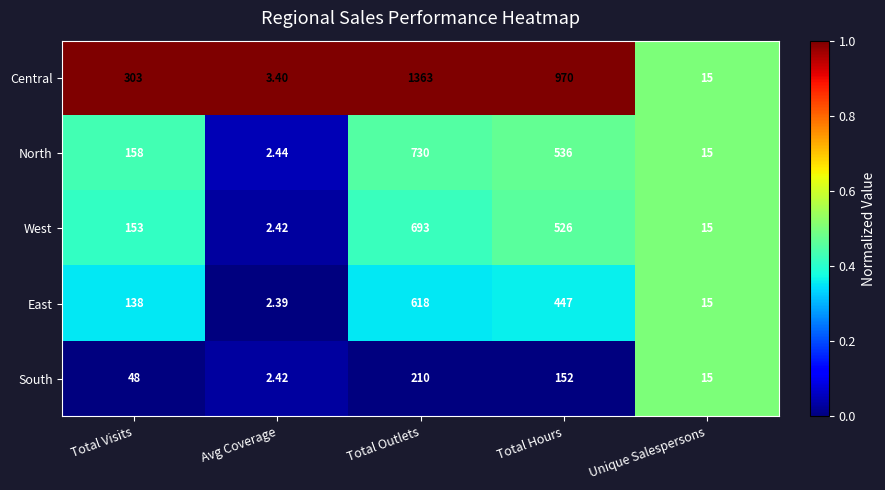

Which series changed the most between Total Visits and Avg Coverage?

Central